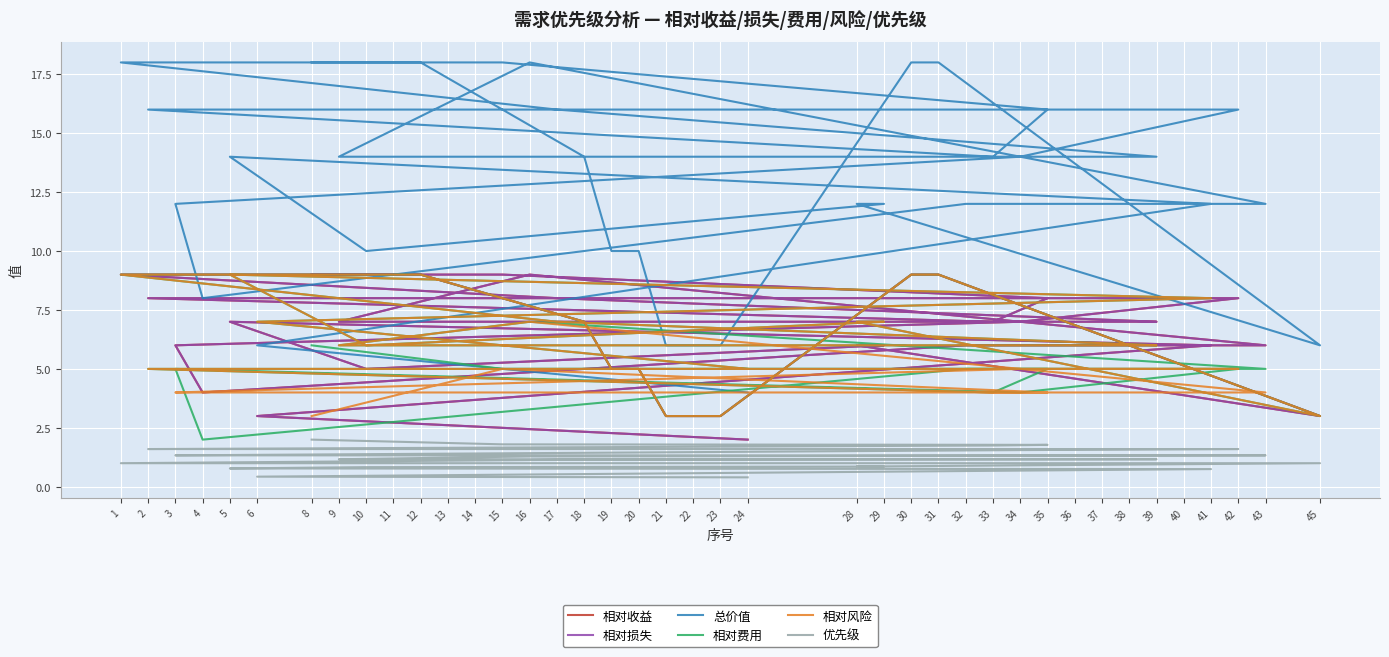

Reading left to right, transcribe all the data shown in this chart.

相对收益: 9.0	9.0	8.0	7.0	8.0	8.0	8.0	8.0	8.0	8.0	8.0	7.0	6.0	4.0	6.0	6.0	9.0	7.0	7.0	7.0	7.0	8.0	9.0	9.0	7.0	5.0	5.0	3.0	3.0	3.0	9.0	9.0	3.0	6.0	6.0	5.0	7.0	6.0	3.0	2.0
相对损失: 9.0	9.0	8.0	7.0	8.0	8.0	8.0	8.0	8.0	8.0	8.0	7.0	6.0	4.0	6.0	6.0	9.0	7.0	7.0	7.0	7.0	8.0	9.0	9.0	7.0	5.0	5.0	3.0	3.0	3.0	9.0	9.0	3.0	6.0	6.0	5.0	7.0	6.0	3.0	2.0
总价值: 18.0	18.0	16.0	14.0	16.0	16.0	16.0	16.0	16.0	16.0	16.0	14.0	12.0	8.0	12.0	12.0	18.0	14.0	14.0	14.0	14.0	16.0	18.0	18.0	14.0	10.0	10.0	6.0	6.0	6.0	18.0	18.0	6.0	12.0	12.0	10.0	14.0	12.0	6.0	4.0
相对费用: 6.0	5.0	5.0	4.0	5.0	5.0	5.0	5.0	5.0	5.0	5.0	4.0	5.0	2.0	5.0	5.0	7.0	6.0	6.0	6.0	6.0	7.0	9.0	9.0	7.0	5.0	5.0	3.0	3.0	3.0	9.0	9.0	3.0	7.0	7.0	6.0	9.0	8.0	7.0	5.0
相对风险: 3.0	5.0	4.0	4.0	5.0	5.0	5.0	5.0	5.0	5.0	5.0	5.0	4.0	4.0	4.0	4.0	7.0	6.0	6.0	6.0	6.0	7.0	9.0	9.0	7.0	5.0	5.0	3.0	3.0	3.0	9.0	9.0	3.0	7.0	7.0	6.0	9.0	8.0	7.0	5.0
优先级: 2.0	1.8	1.8	1.8	1.6	1.6	1.6	1.6	1.6	1.6	1.6	1.6	1.3	1.3	1.3	1.3	1.3	1.2	1.2	1.2	1.2	1.1	1.0	1.0	1.0	1.0	1.0	1.0	1.0	1.0	1.0	1.0	1.0	0.9	0.9	0.8	0.8	0.8	0.4	0.4